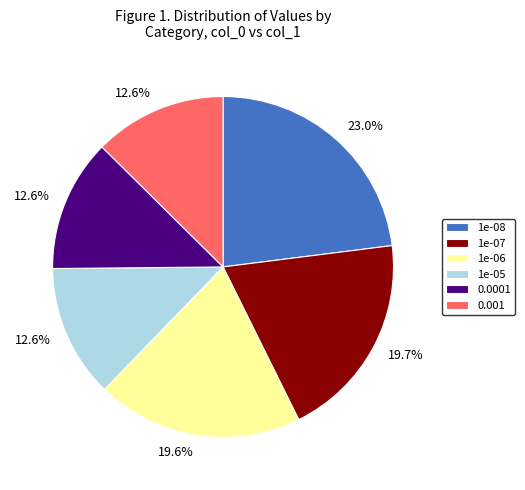

True or false: 1e-08 accounts for 23% of the total.

True